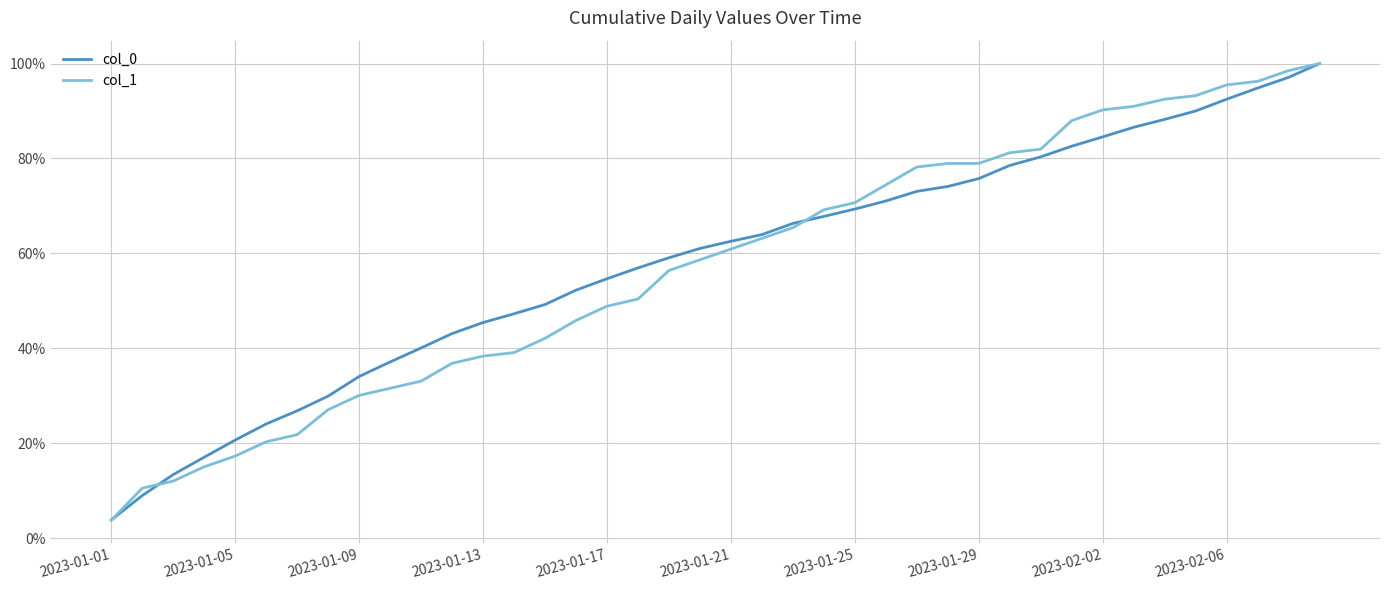

Which series has the largest total across all categories?

col_0